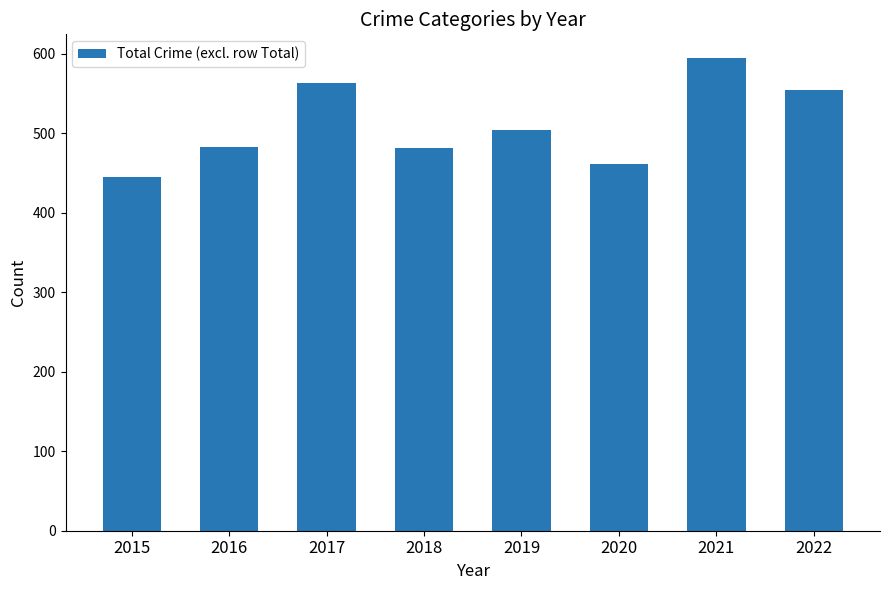

The value at 2016 is 483. True or false?

True